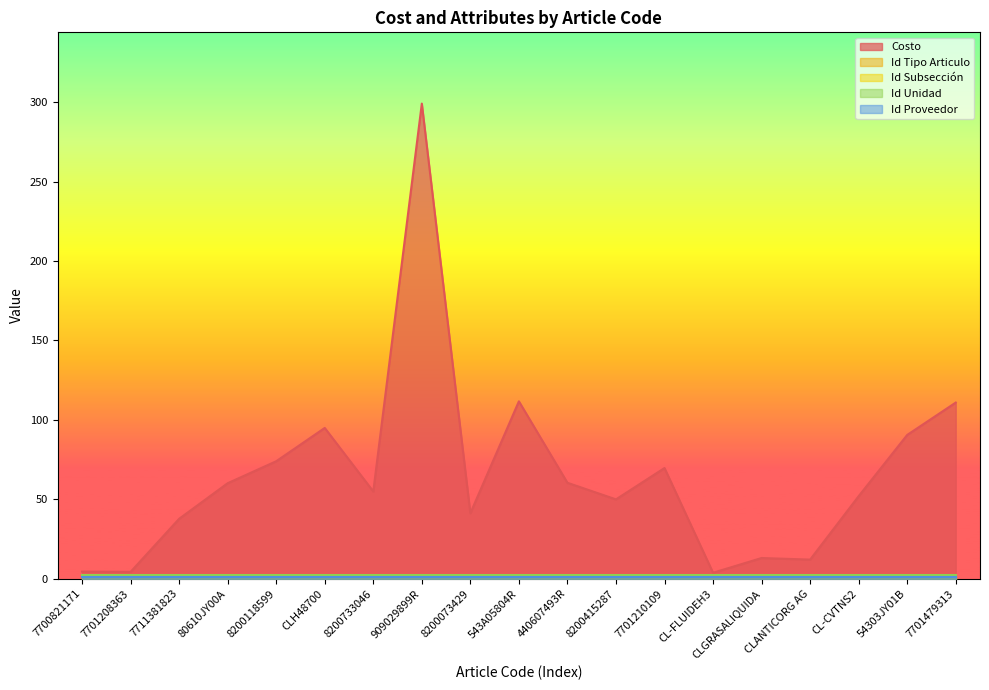

What value does the Id Tipo Articulo series have at 8200733046?

1.0